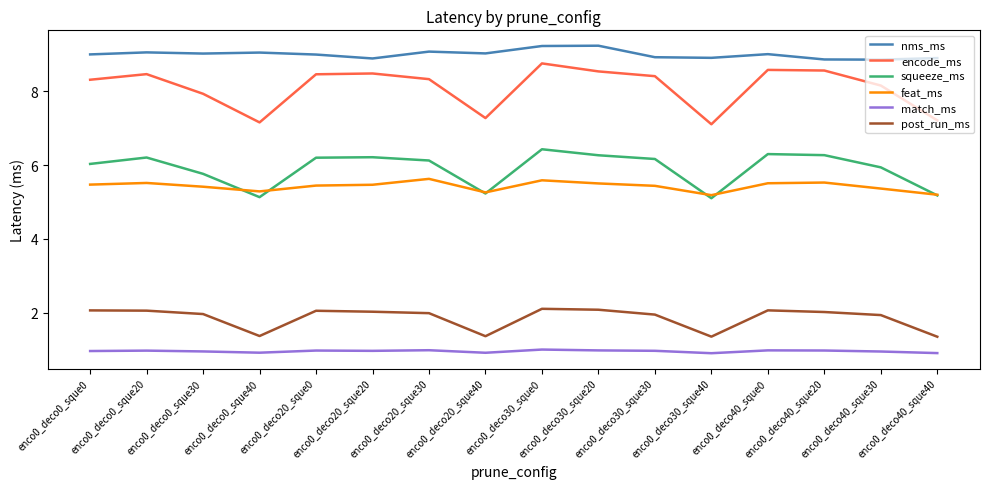

Which series has the largest range (max minus min)?

encode_ms